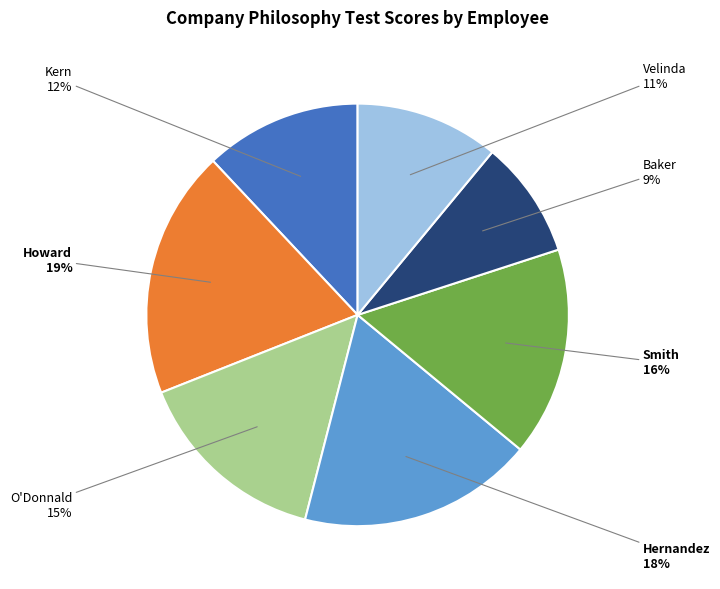

Is Velinda the majority of the pie?

No